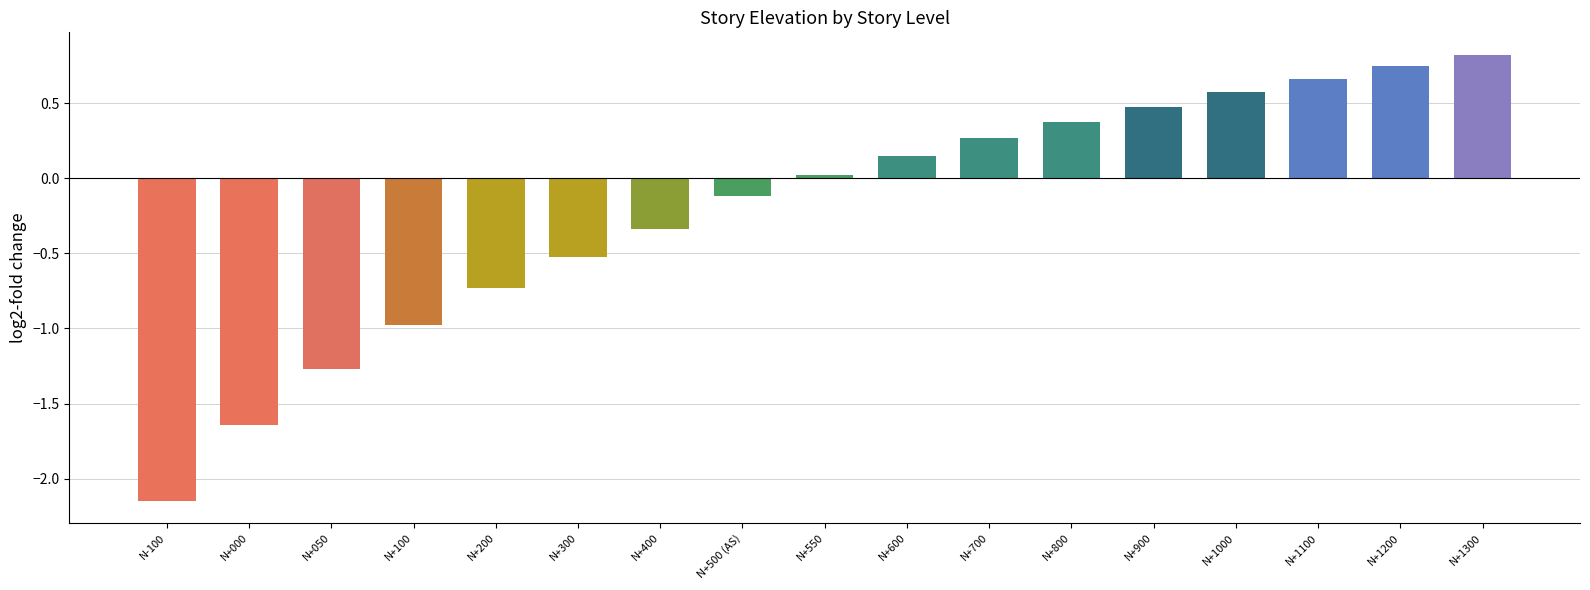

What position from the left is N+600?

10